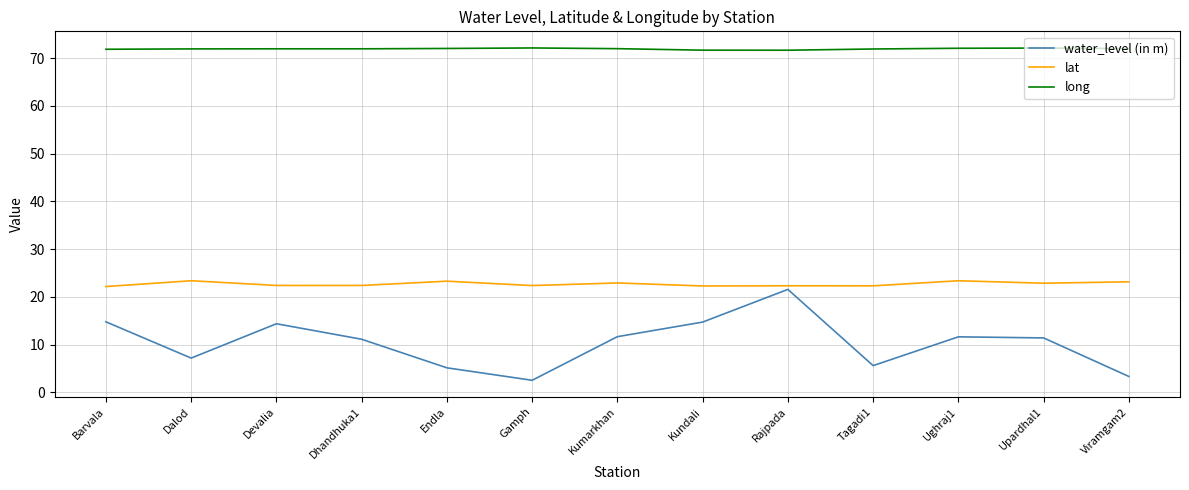

Rank the series by their average value, from highest to lowest.

long, lat, water_level (in m)